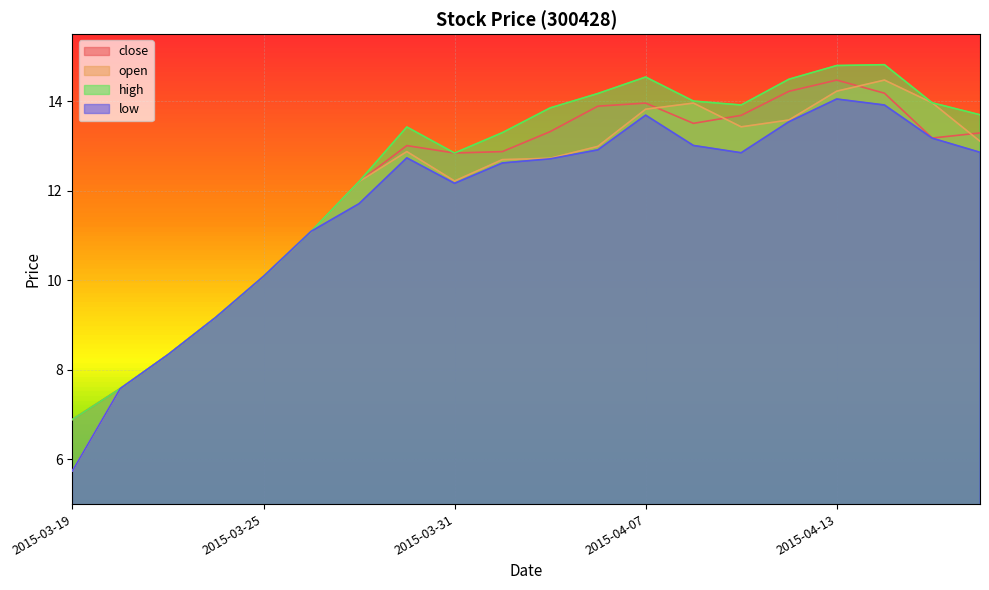

True or false: open and low cross at least once.

False